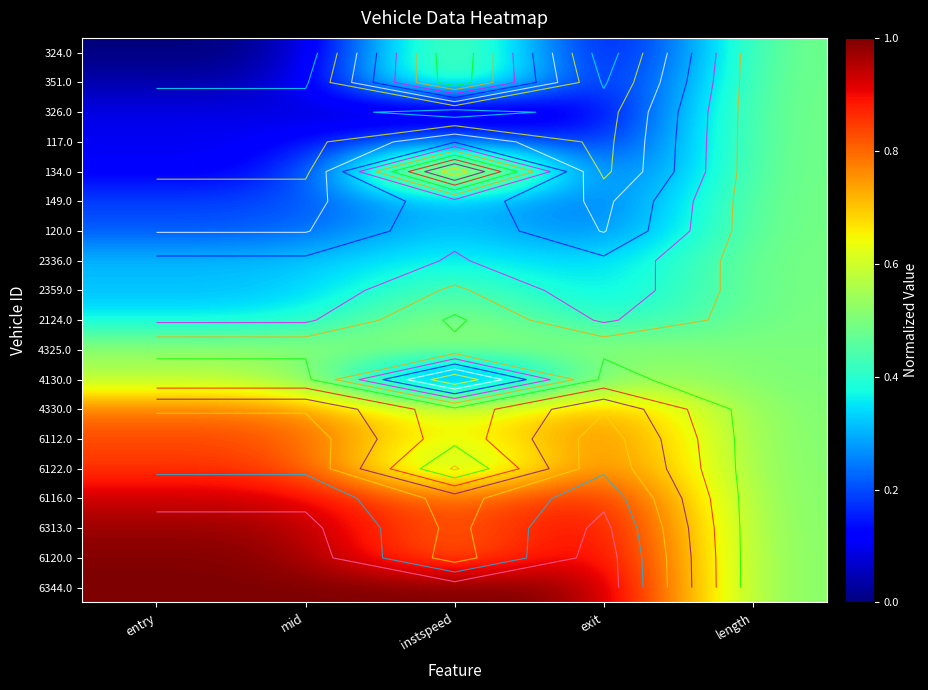

How many 6116.0 values are between 0 and 1?

5